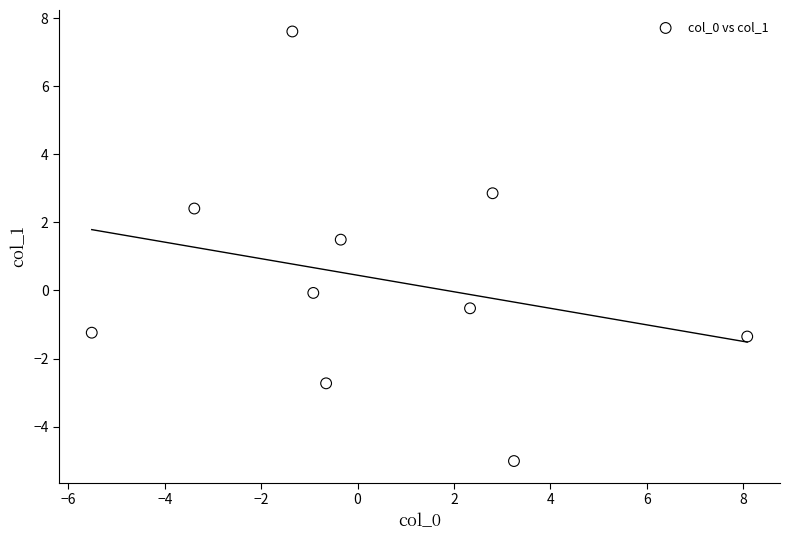

What Y value in the scatter plot is closest to 1?

1.5